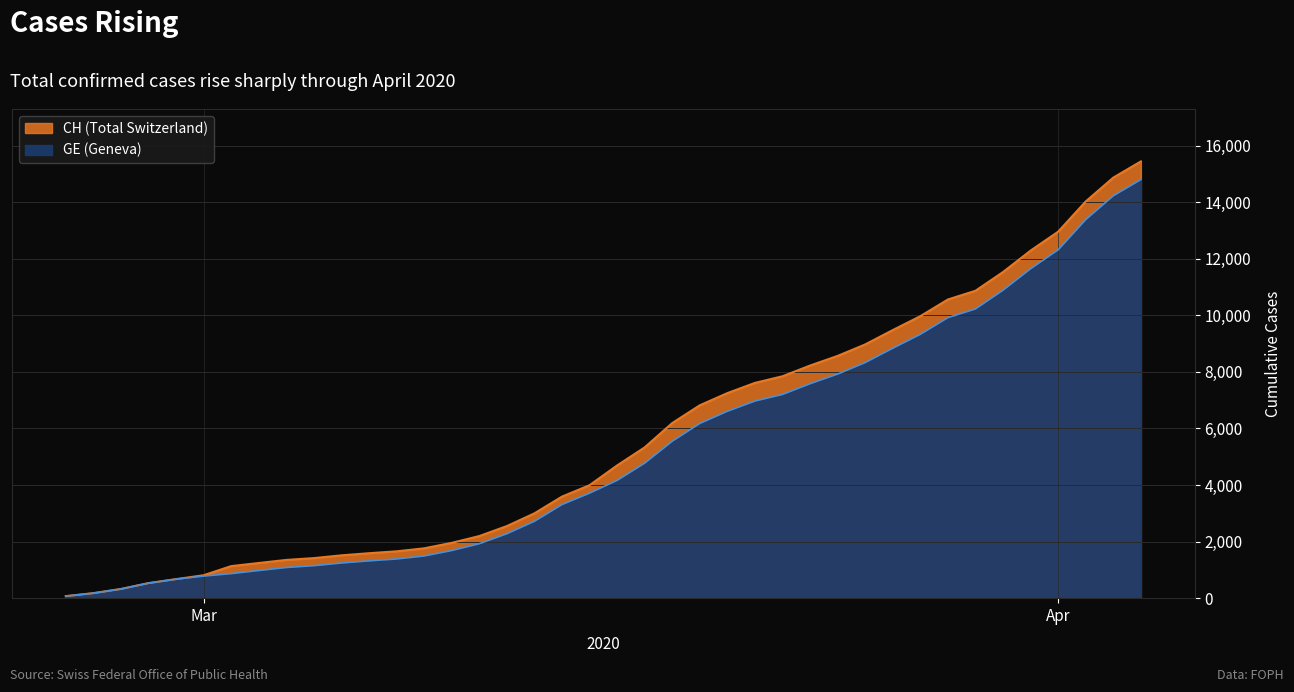

True or false: GE and CH cross at least once.

False